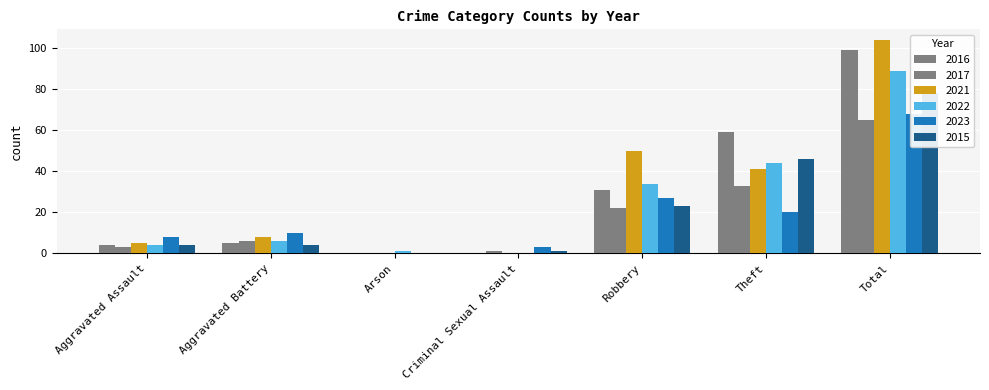

Between Aggravated Battery and Theft, which series saw the biggest shift?

2016